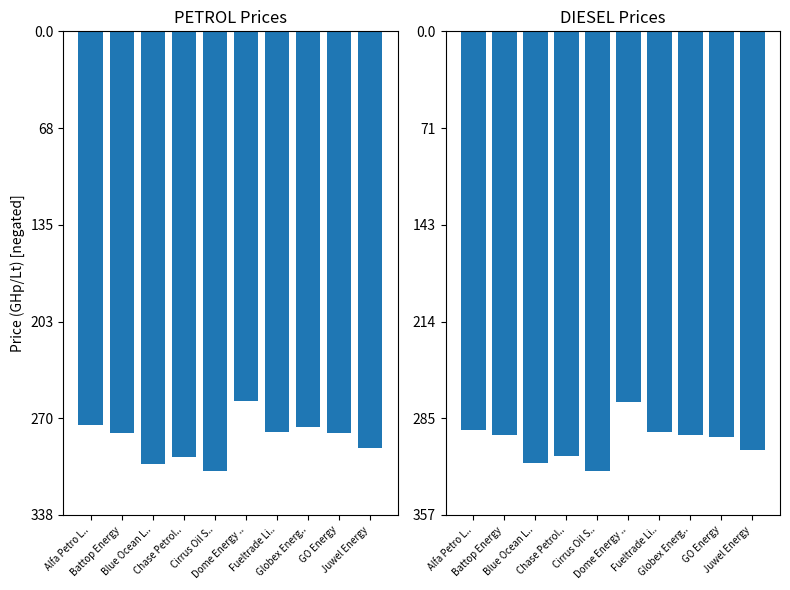

Reading left to right, transcribe all the data shown in this chart.

PETROL (GHp/Lt): -275.3	-280.8	-302.1	-297.3	-307.2	-258.0	-280.1	-276.7	-280.8	-291.0
DIESEL (GHp/Lt): -294.2	-297.6	-318.6	-313.3	-324.2	-273.1	-295.4	-297.6	-299.2	-308.4